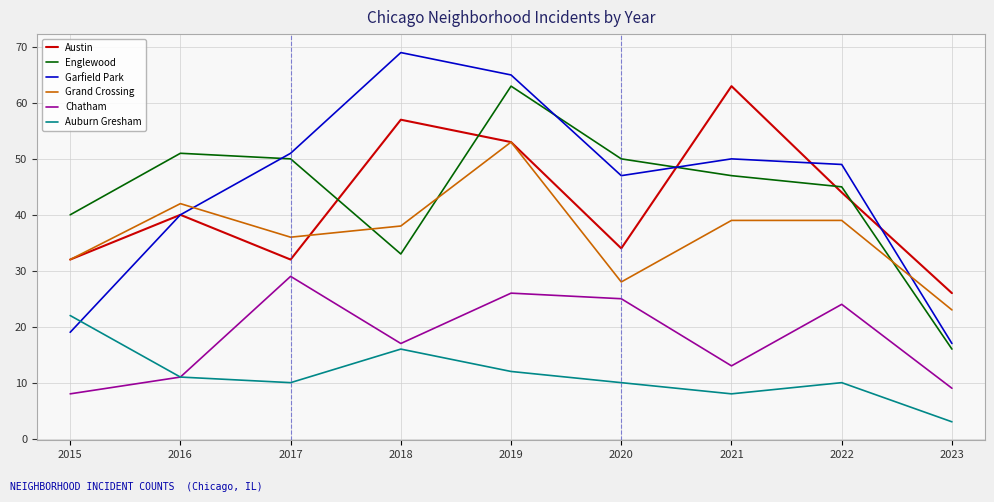

Is it true that Auburn Gresham equals 11 at 2016?

True